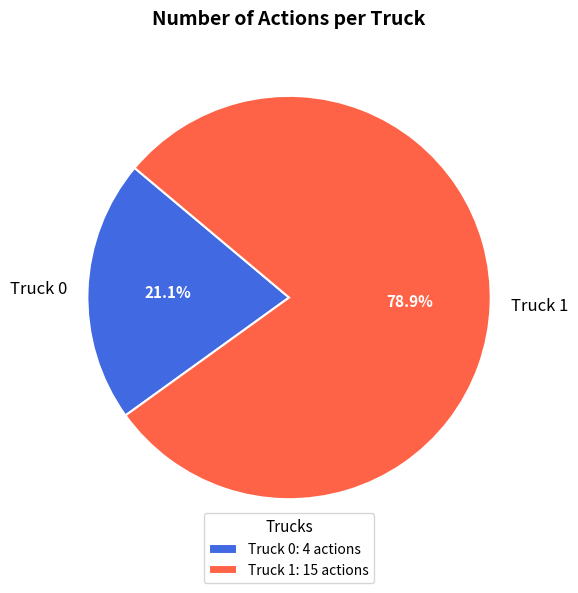

How much of the chart is everything except Truck 0?

78.9%